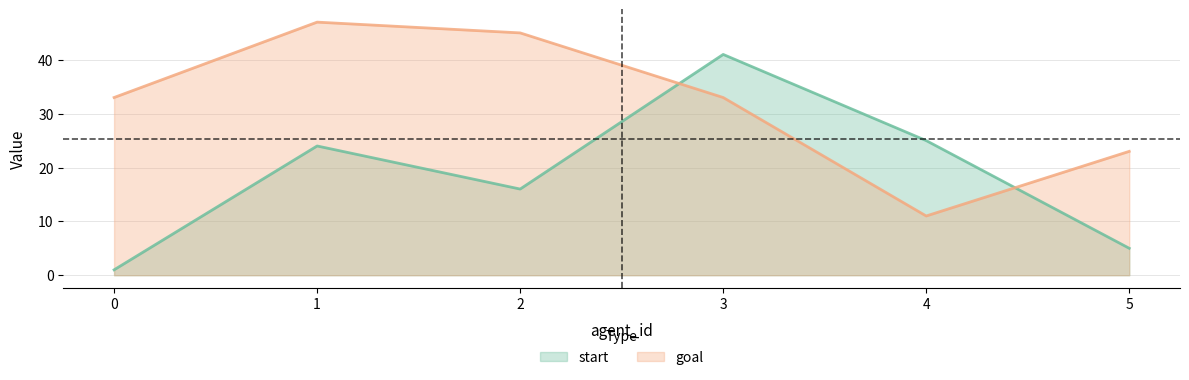

Rank the categories by start value from highest to lowest.

3, 4, 1, 2, 5, 0